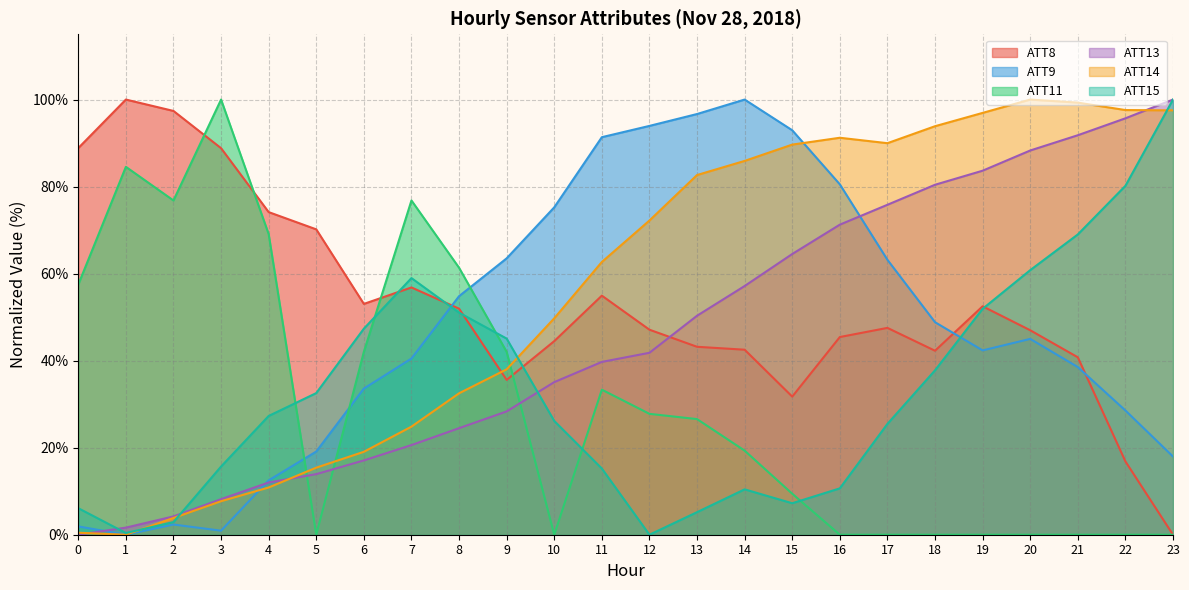

What are all the series names shown in the legend?

ATT8, ATT9, ATT11, ATT13, ATT14, ATT15